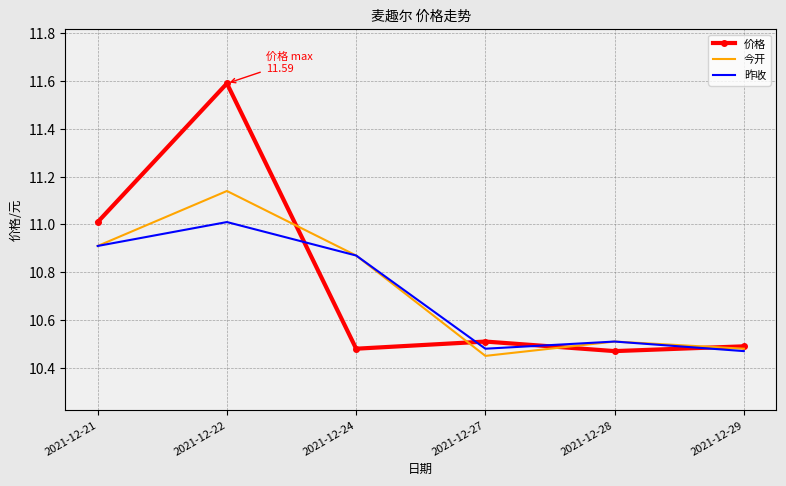

Rank the series by their maximum value, from highest to lowest.

价格, 今开, 昨收